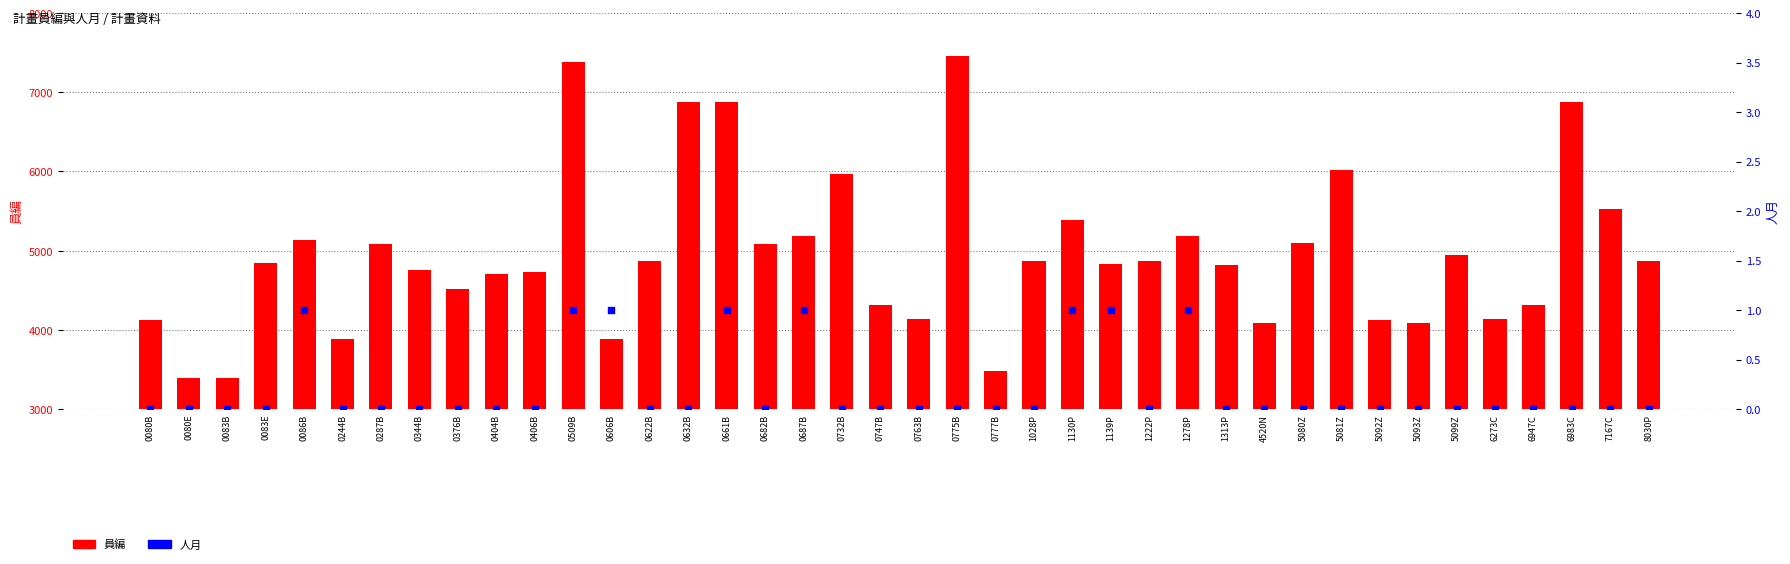

What is the total value across all series at 0682B?

5085